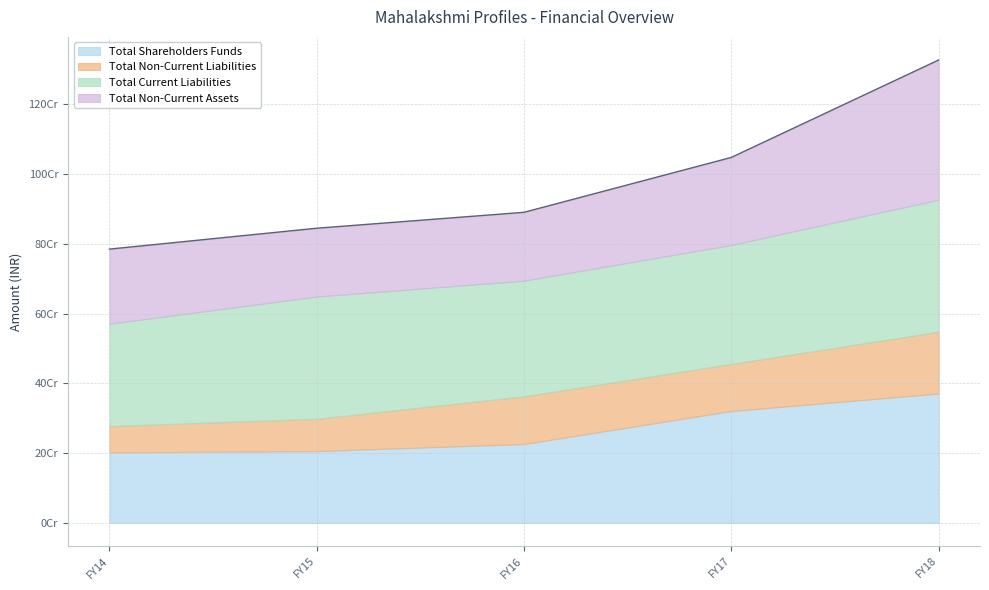

Which has a higher value, FY17 or FY15?

FY17